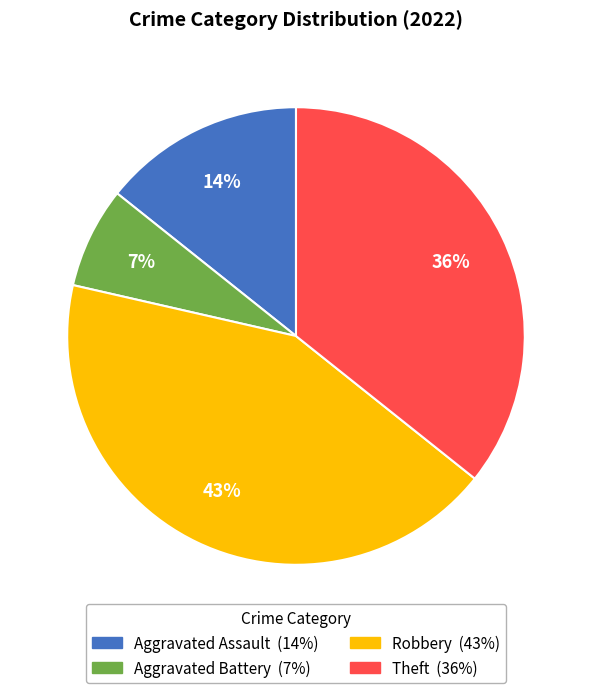

Approximately how many times larger is the value at Aggravated Assault compared to Aggravated Battery?

2.0